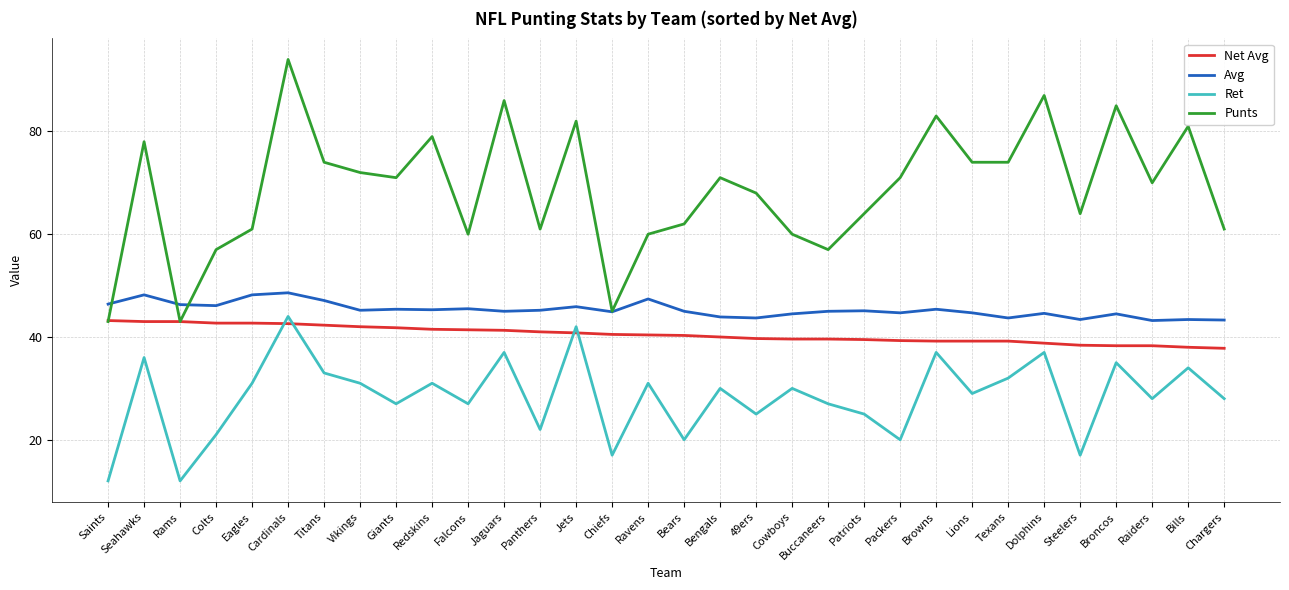

True or false: Ret and Punts intersect in this chart.

False